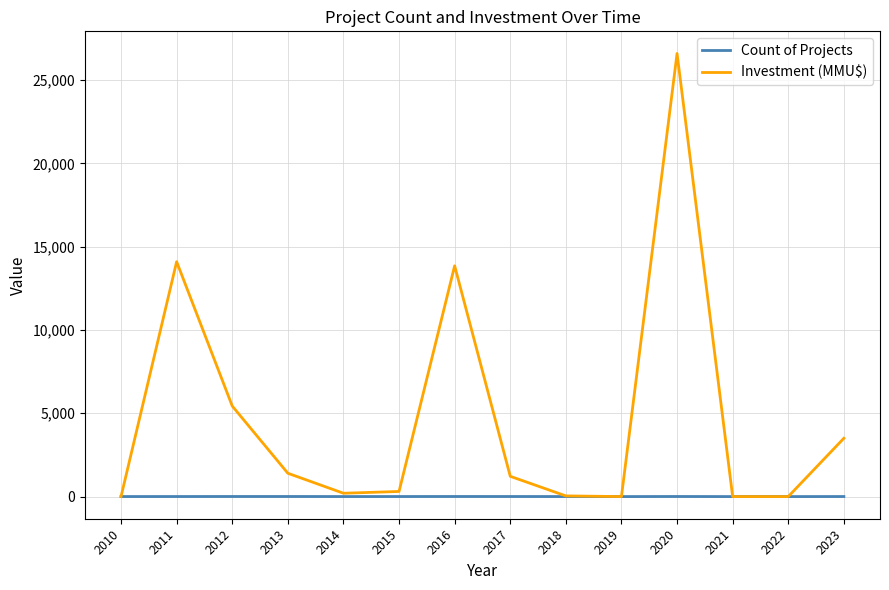

Does the chart display data point markers on the line(s)?

No